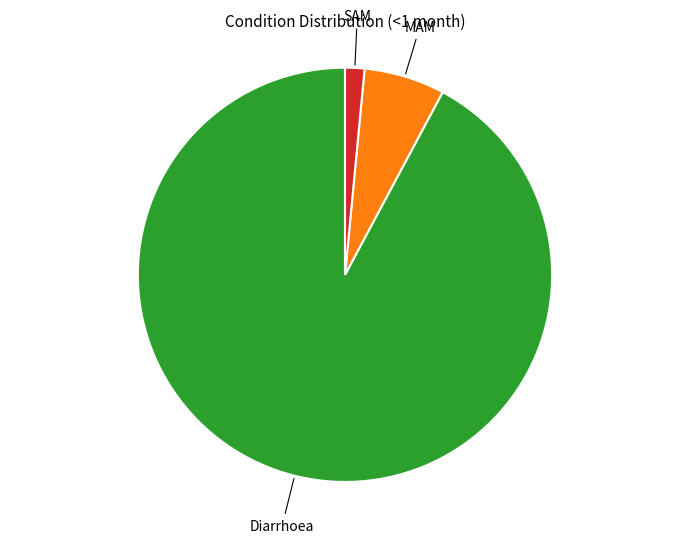

Does any single category account for the majority?

Yes